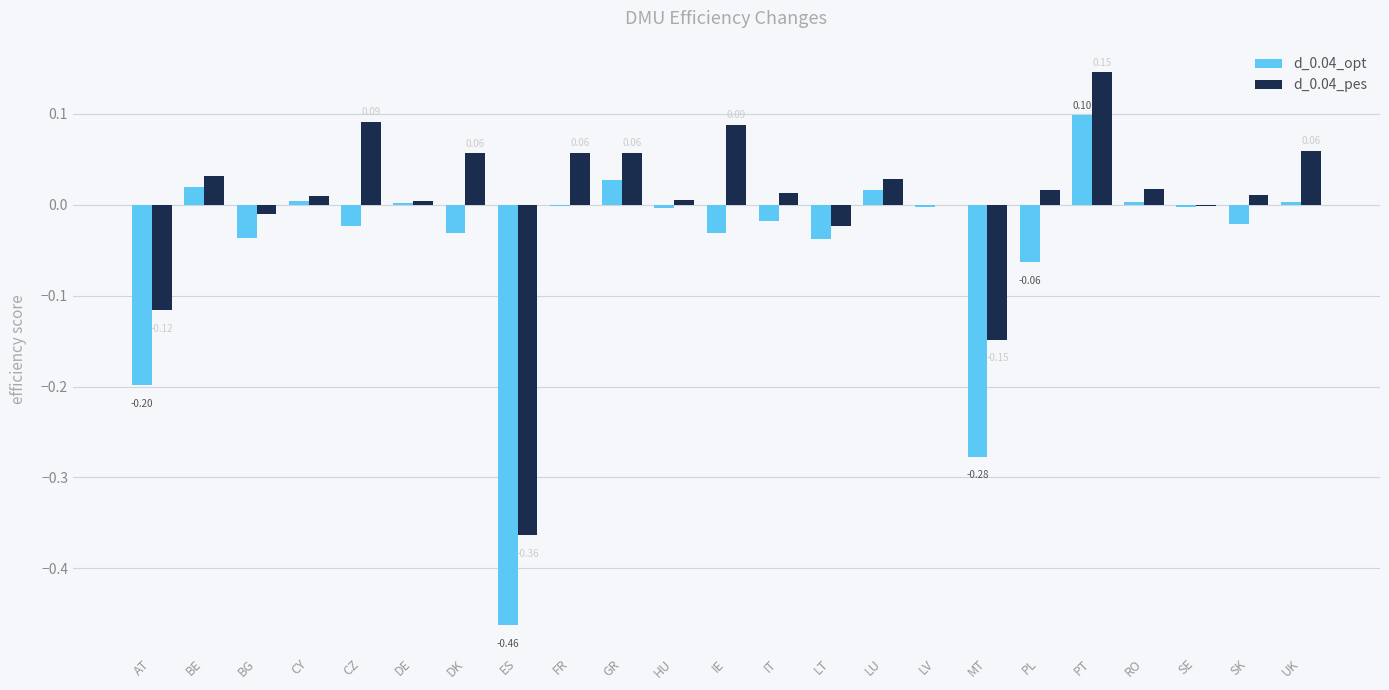

Are the bars horizontal?

No